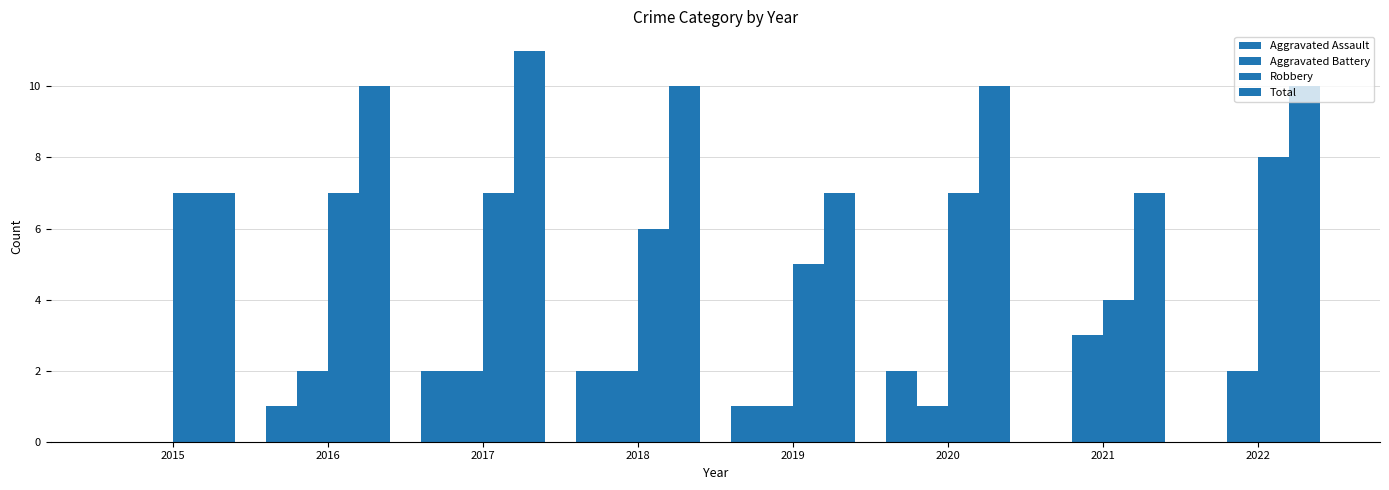

Is it true that Robbery equals 7 at 2020?

True